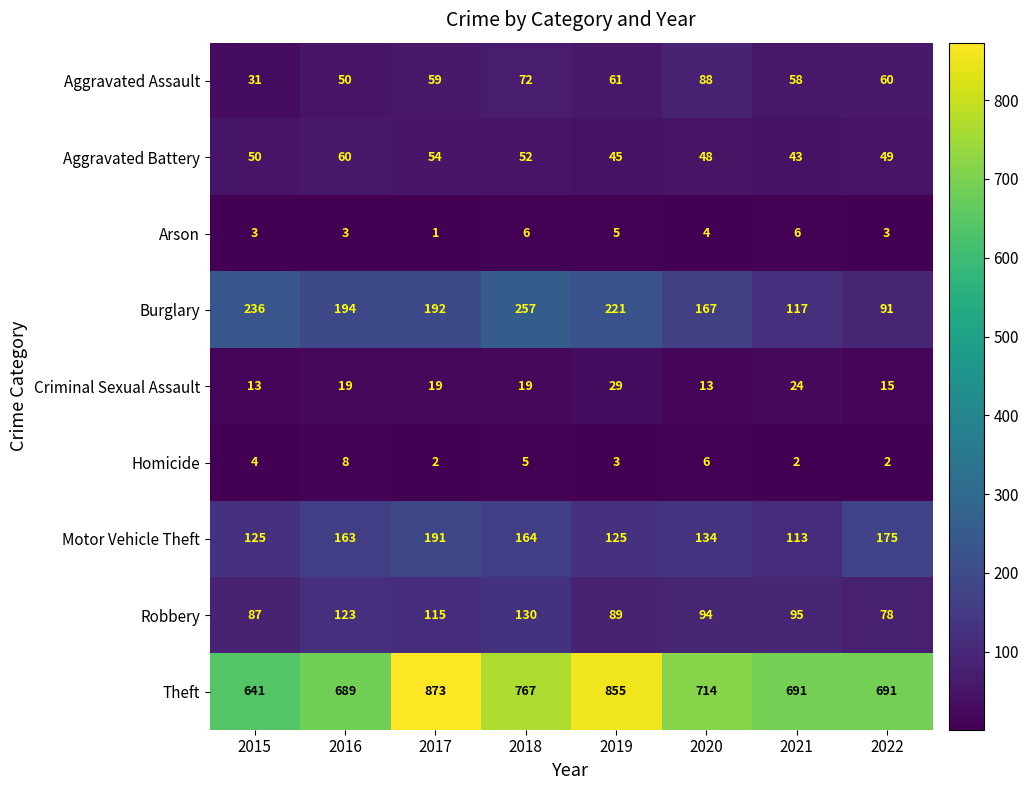

Where does the Theft series first go above 714?

2017